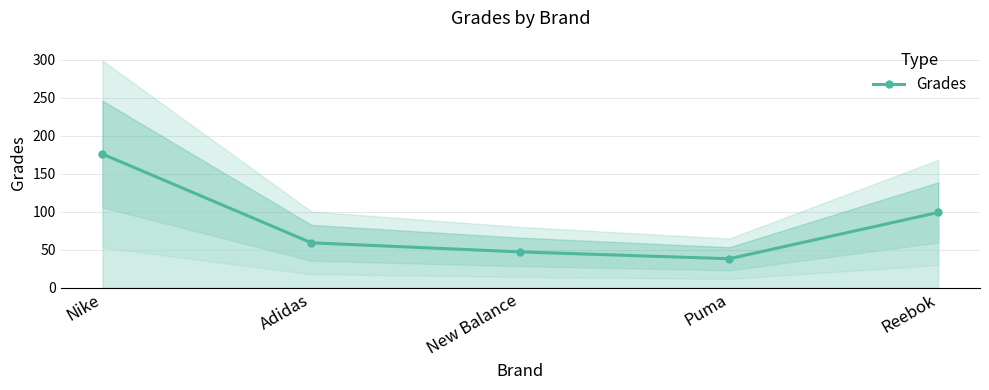

What is the difference between the maximum and minimum values?

138